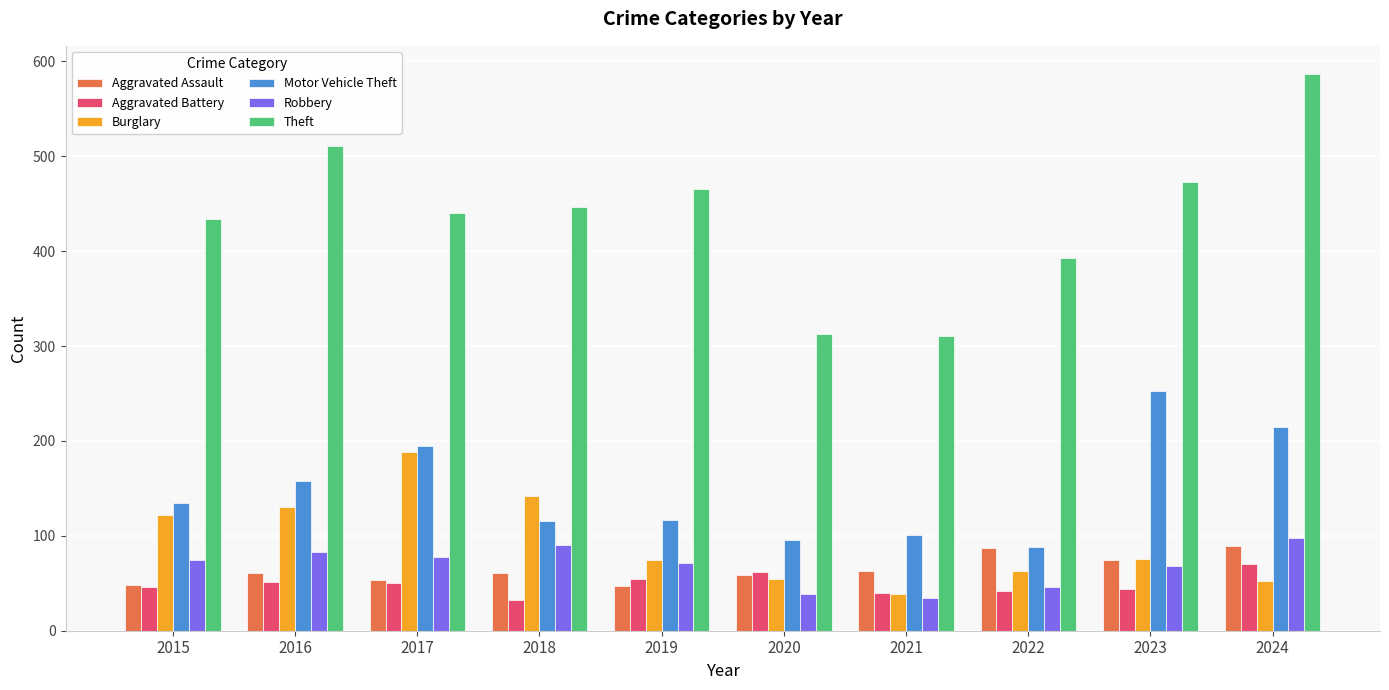

Is the value of Aggravated Battery at 2016 greater than the value of Theft at 2020?

No